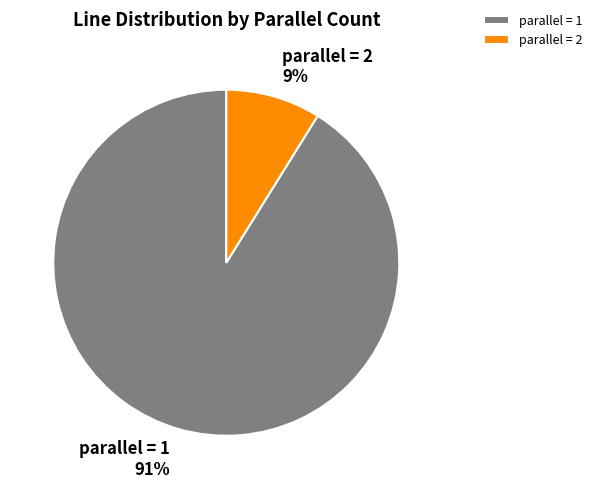

To the nearest percent, what portion does parallel = 2 represent?

9%